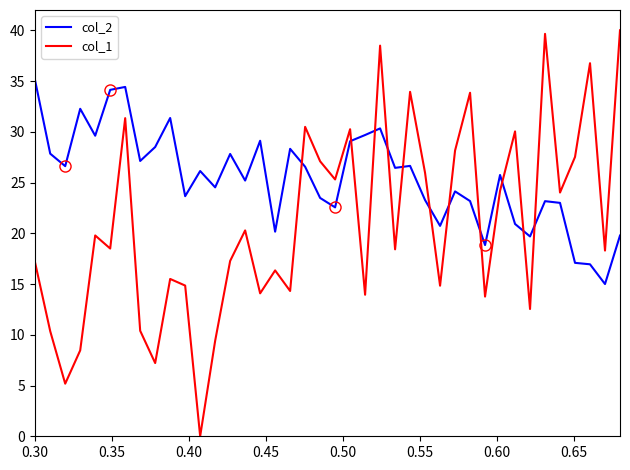

List the series in order of their overall mean, lowest first.

col_1, col_2